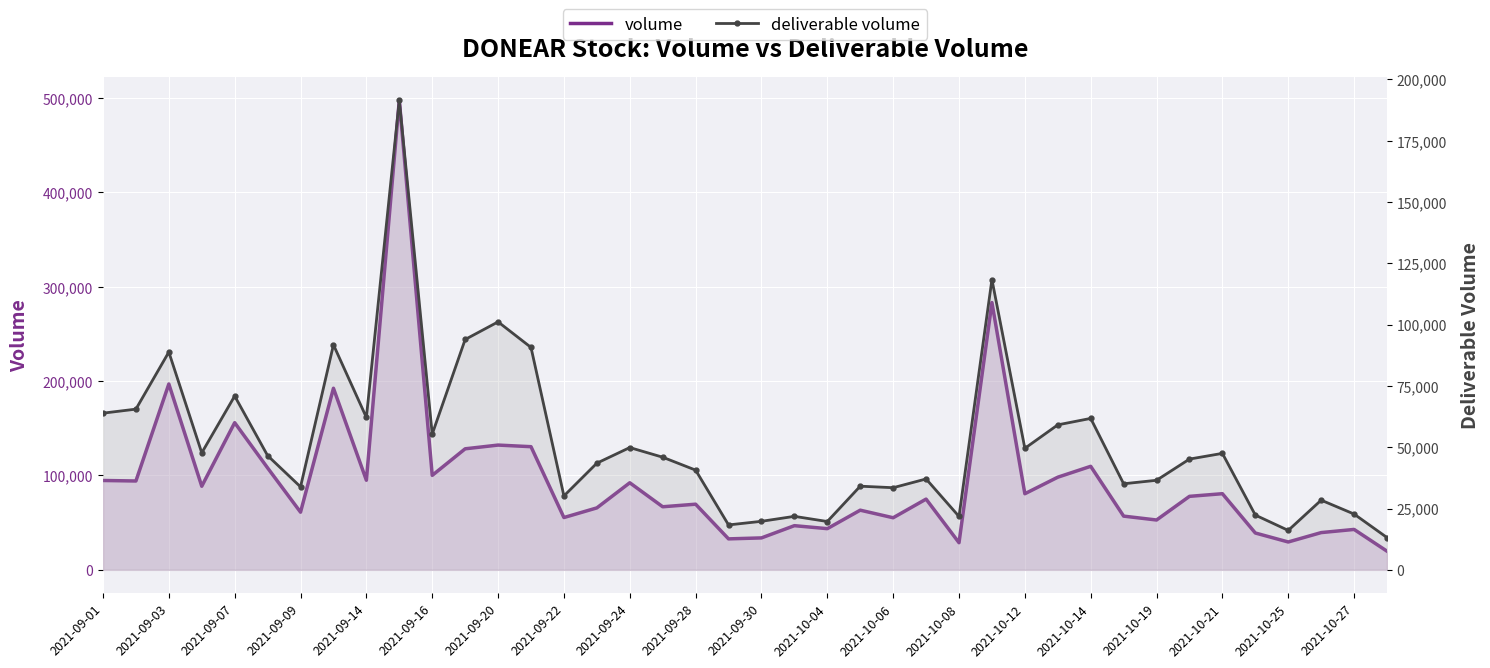

How many lines are shown in the chart?

2